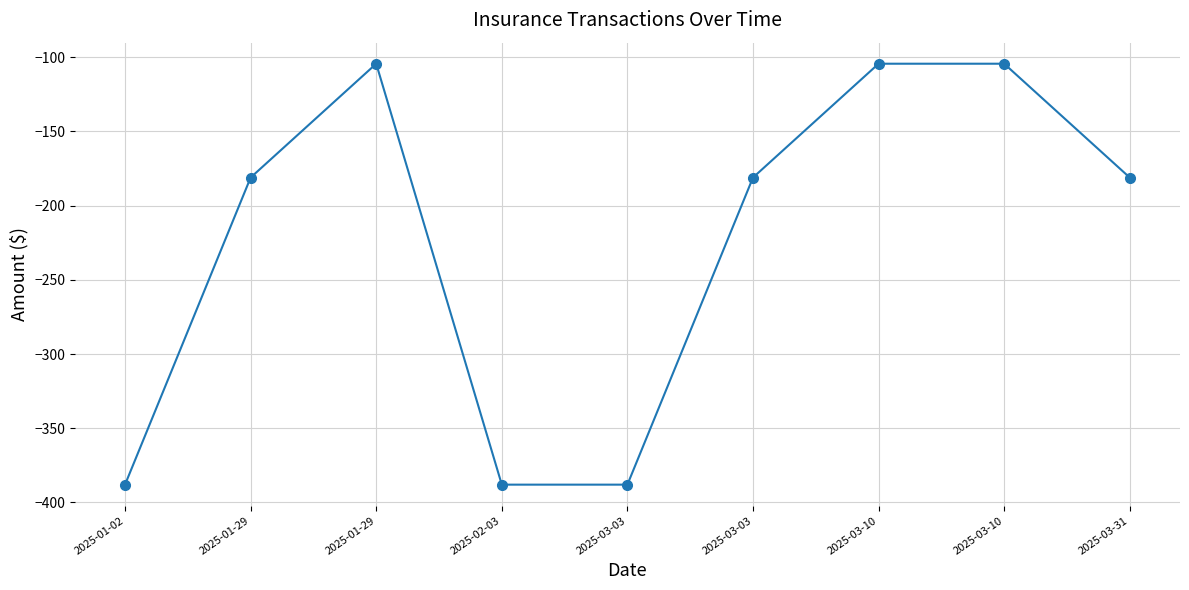

Is this an area chart (filled region under the line)?

No